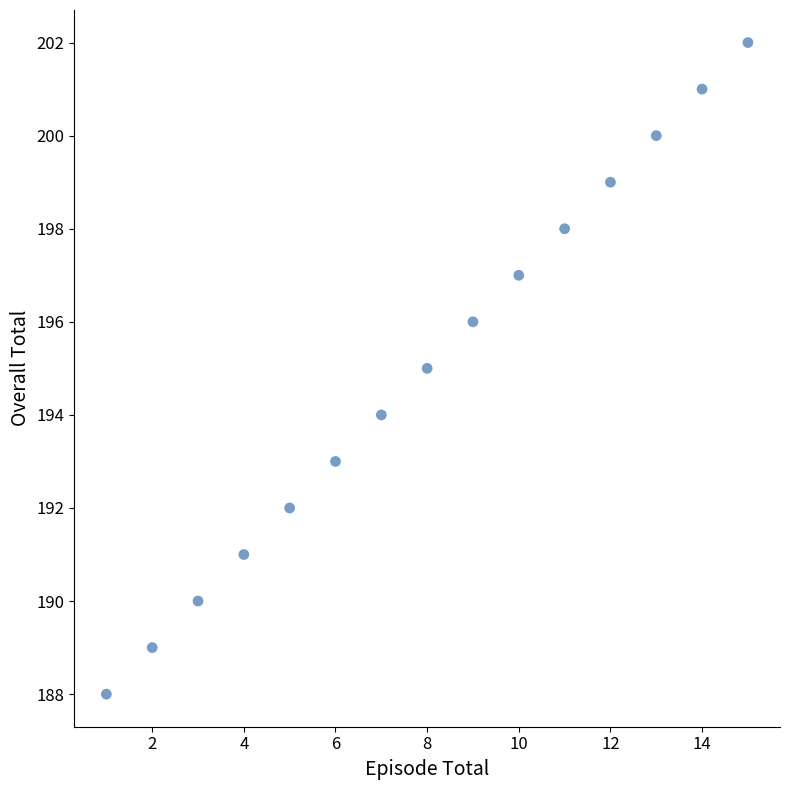

What is the range of Y values (max minus min)?

14